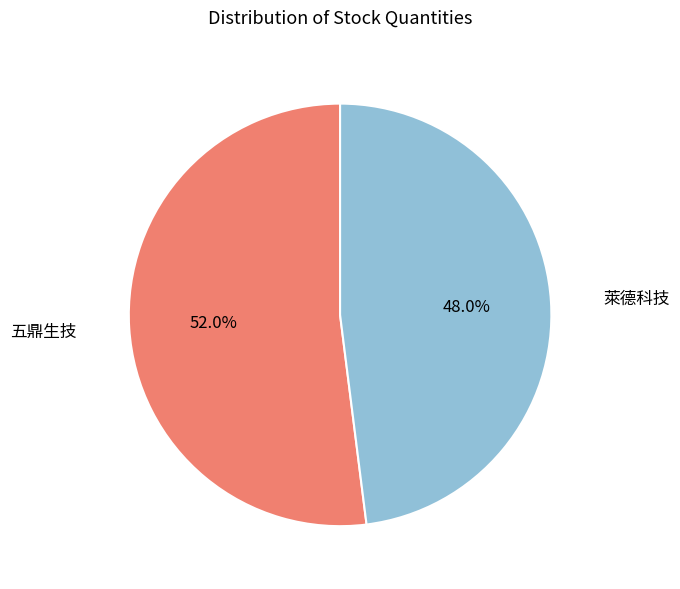

Is it true that 萊德科技 is 33% of the pie?

False